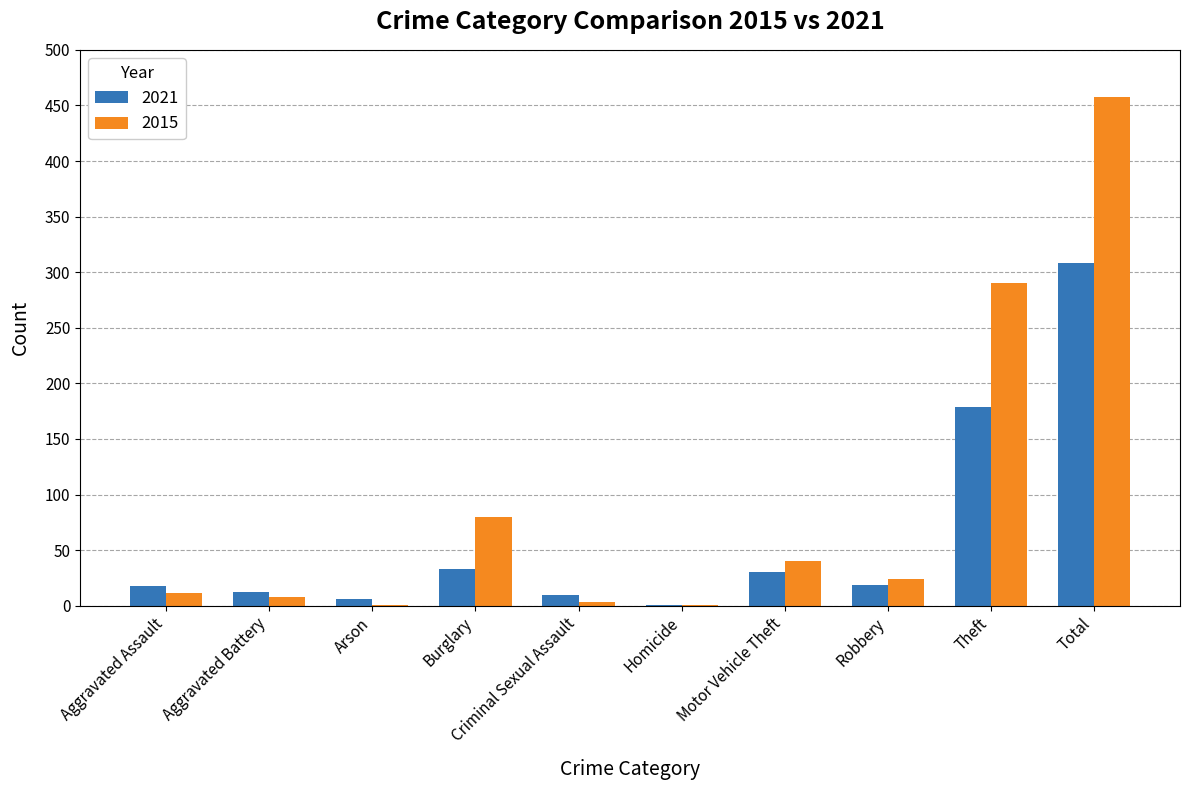

Which series changed the most between Aggravated Battery and Arson?

2015